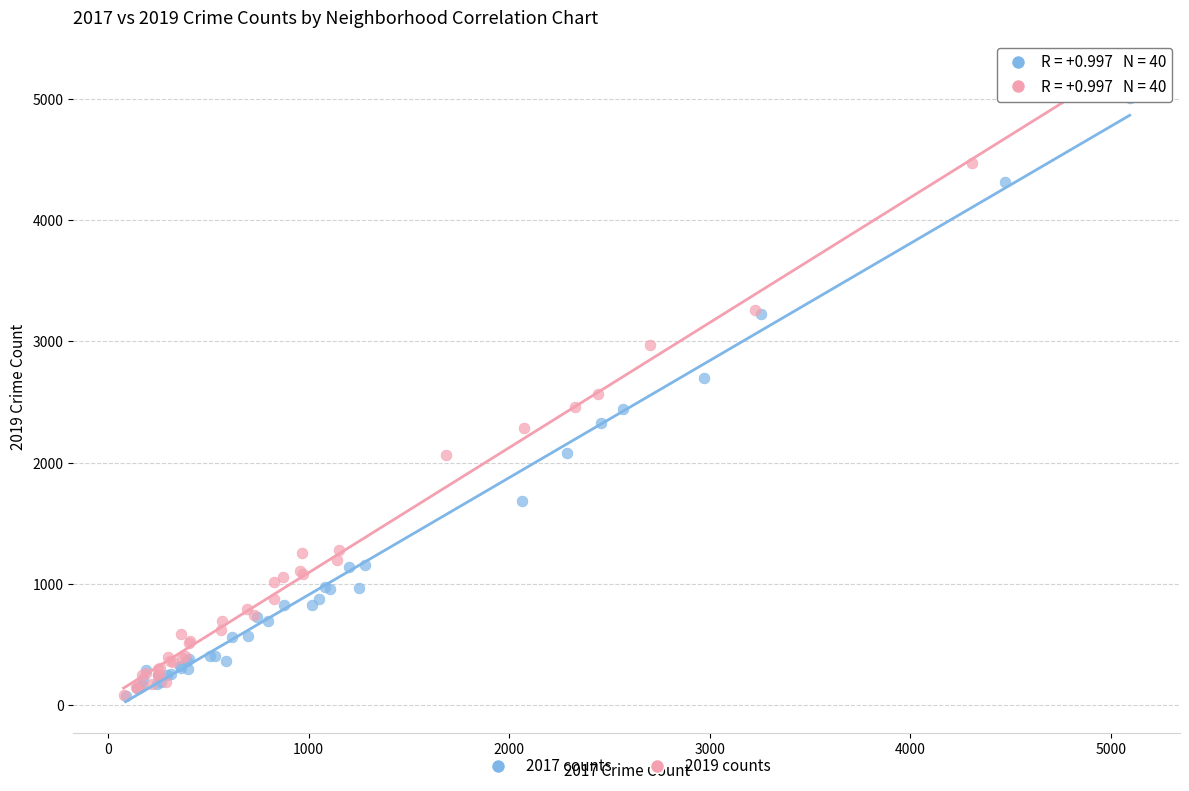

What are all the series names shown in the legend?

2017 counts, 2019 counts